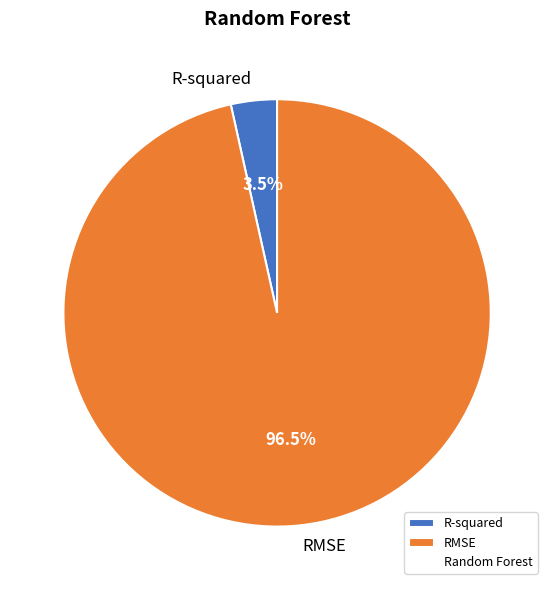

To the nearest percent, what is the combined percentage of RMSE and R-squared?

100%